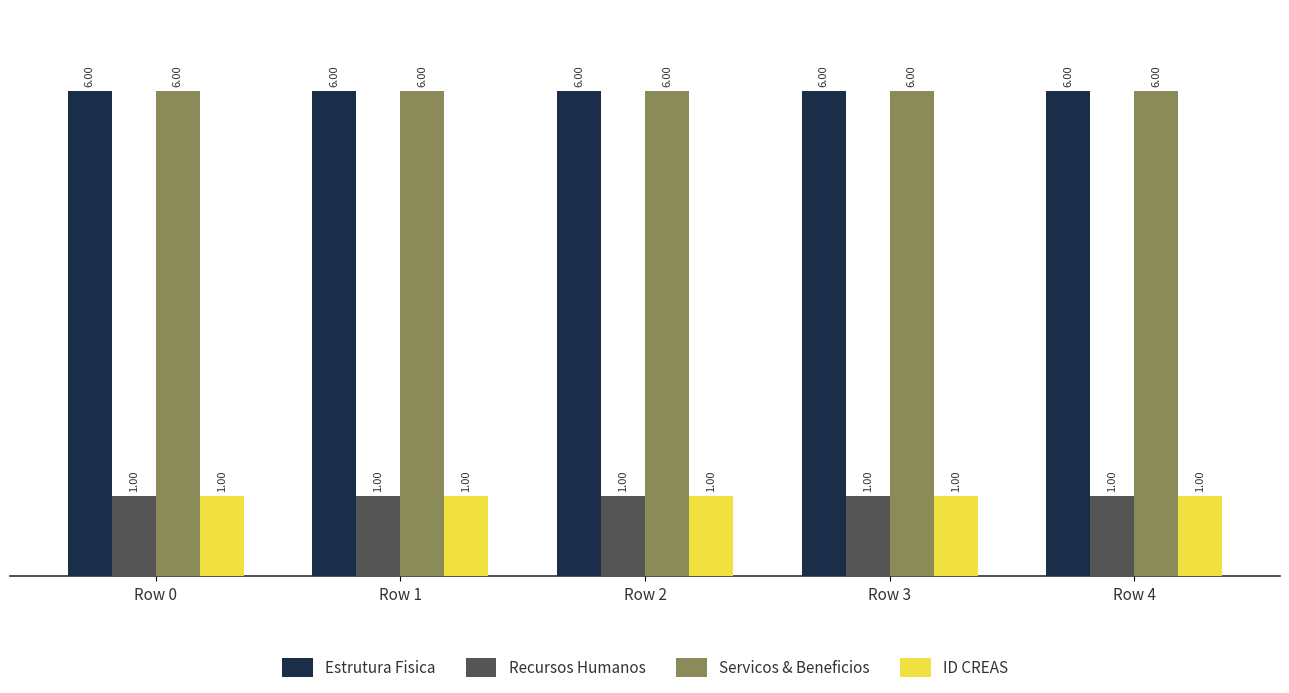

What is the spread (max minus min) of values at Row 2?

5